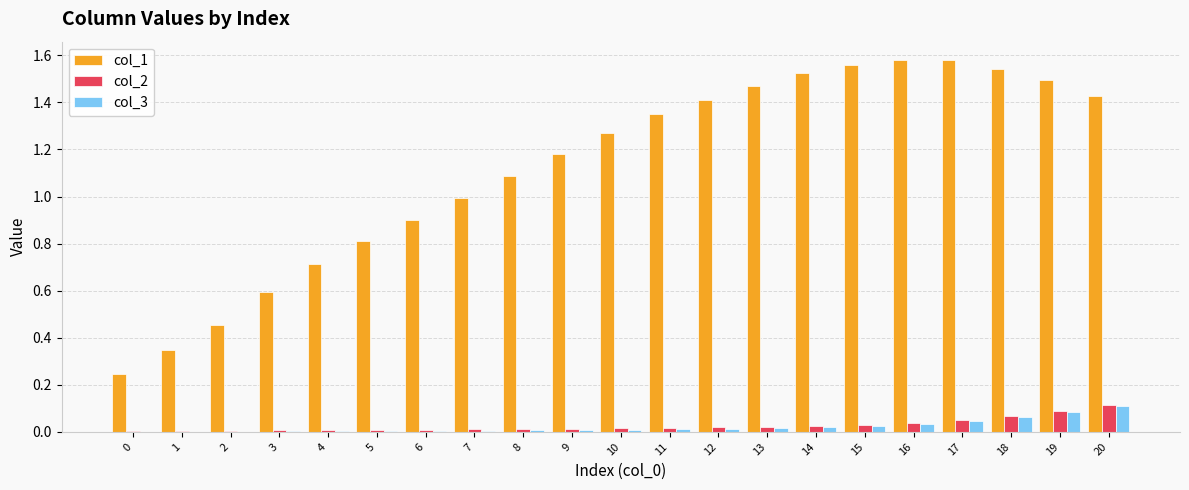

The value of col_3 at 12 is 0.0. True or false?

True